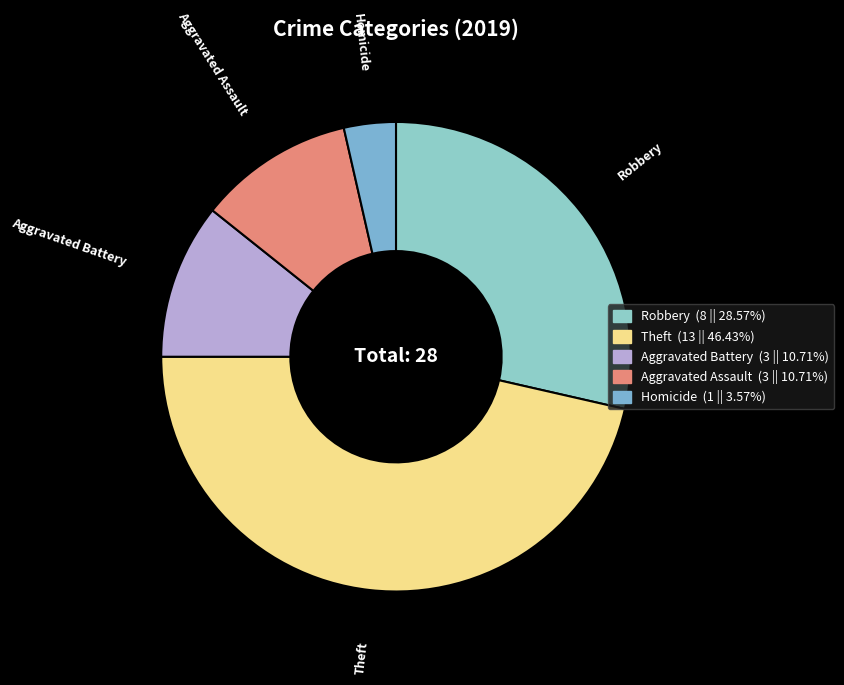

What is the largest slice in the pie chart?

Theft